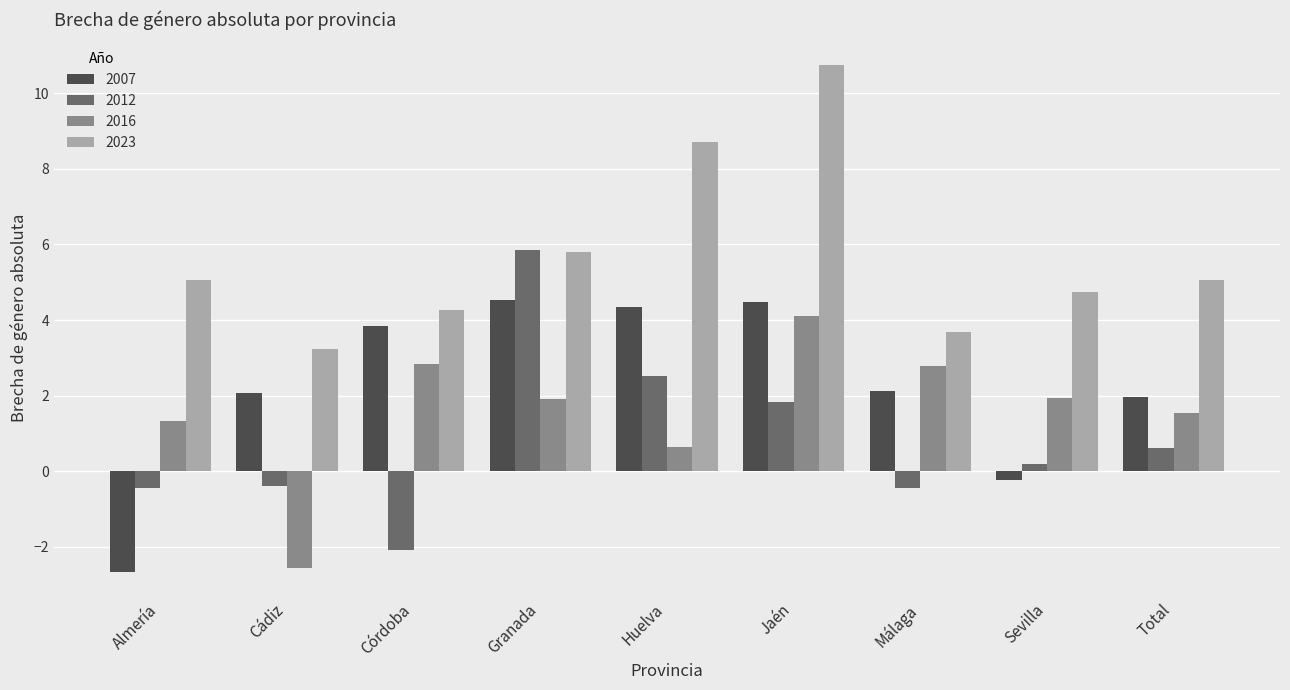

Which series has the largest total across all categories?

2023